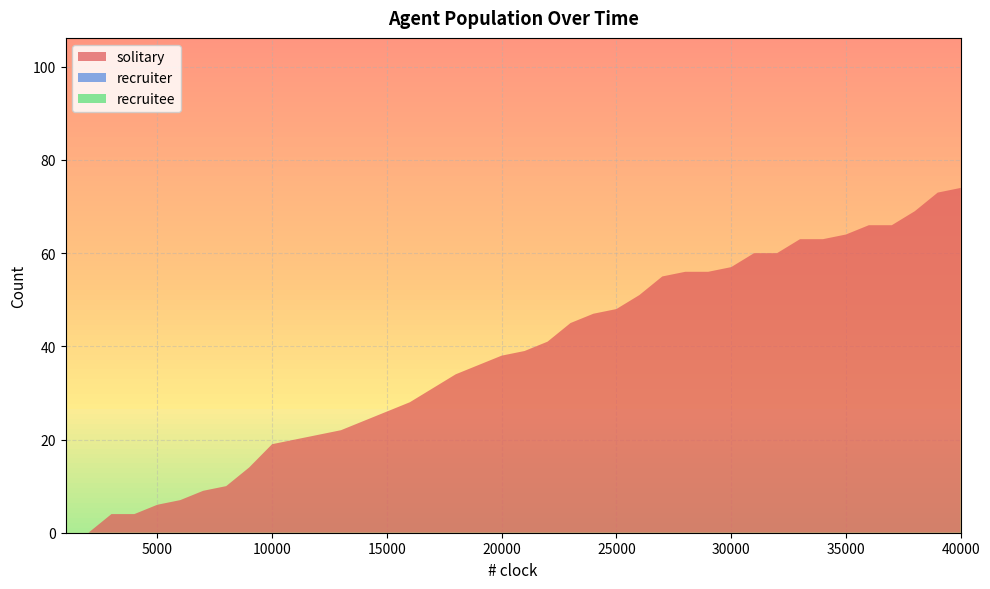

Reading left to right, transcribe all the data shown in this chart.

solitary: 0	0	4	4	6	7	9	10	14	19	20	21	22	24	26	28	31	34	36	38	39	41	45	47	48	51	55	56	56	57	60	60	63	63	64	66	66	69	73	74
recruiter: 0	0	0	0	0	0	0	0	0	0	0	0	0	0	0	0	0	0	0	0	0	0	0	0	0	0	0	0	0	0	0	0	0	0	0	0	0	0	0	0
recruitee: 0	0	0	0	0	0	0	0	0	0	0	0	0	0	0	0	0	0	0	0	0	0	0	0	0	0	0	0	0	0	0	0	0	0	0	0	0	0	0	0